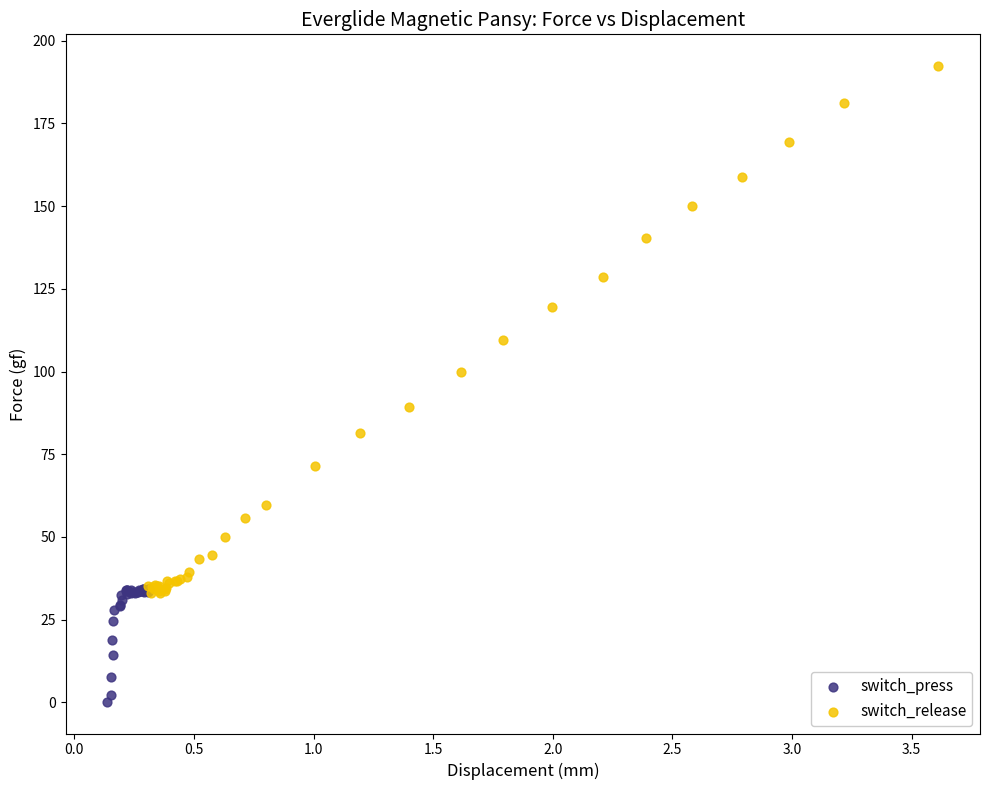

Which series reaches the maximum Y coordinate?

switch_release